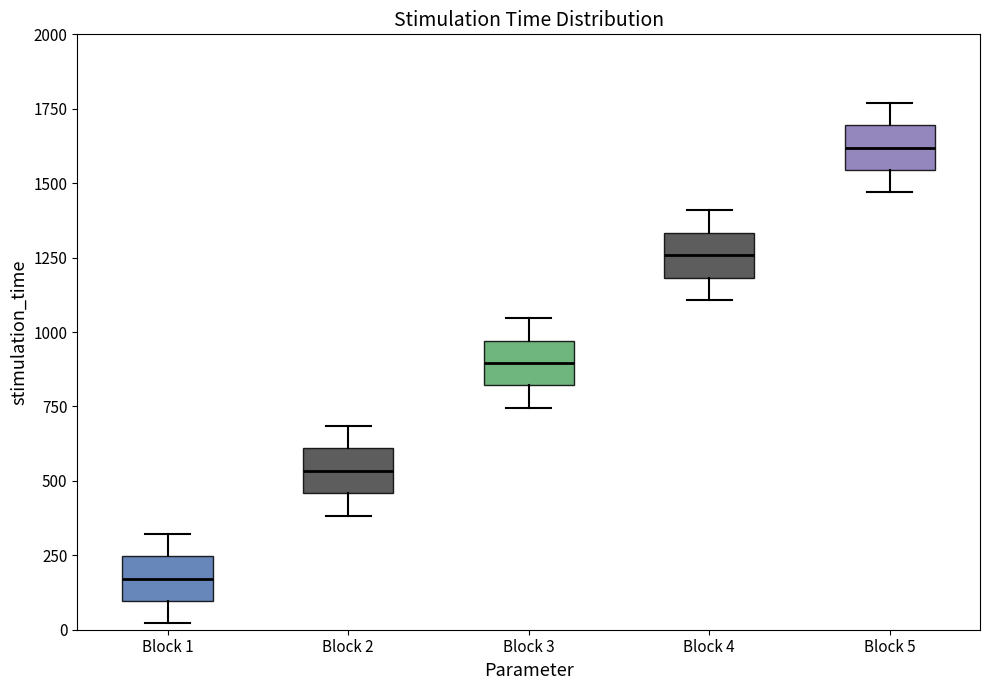

Reading left to right, transcribe this box plot: for each box, give where its median line is, the range the box spans, and where its two whiskers end, as read against the y-axis. The values are not printed on the chart, so give them approximately, as read against the axis.

Block 1: median 150, box 100 to 250, whiskers 0 to 300
Block 2: median 550, box 450 to 600, whiskers 400 to 700
Block 3: median 900, box 800 to 950, whiskers 750 to 1050
Block 4: median 1250, box 1200 to 1350, whiskers 1100 to 1400
Block 5: median 1600, box 1550 to 1700, whiskers 1450 to 1750